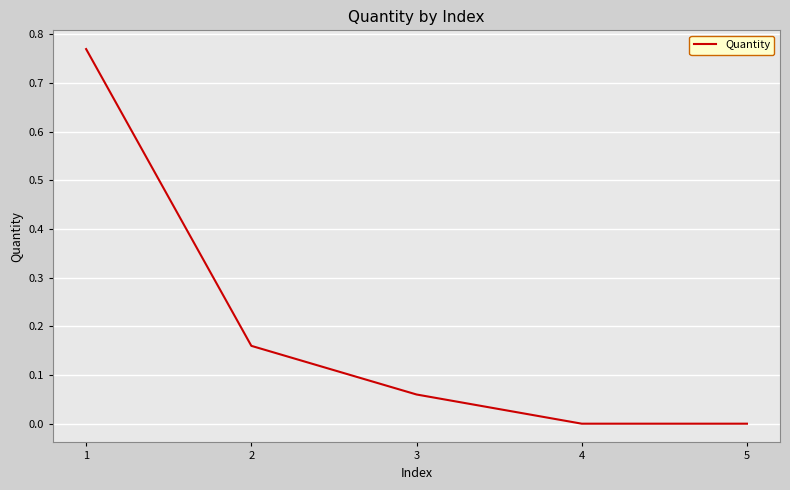

How many lines are shown in the chart?

1